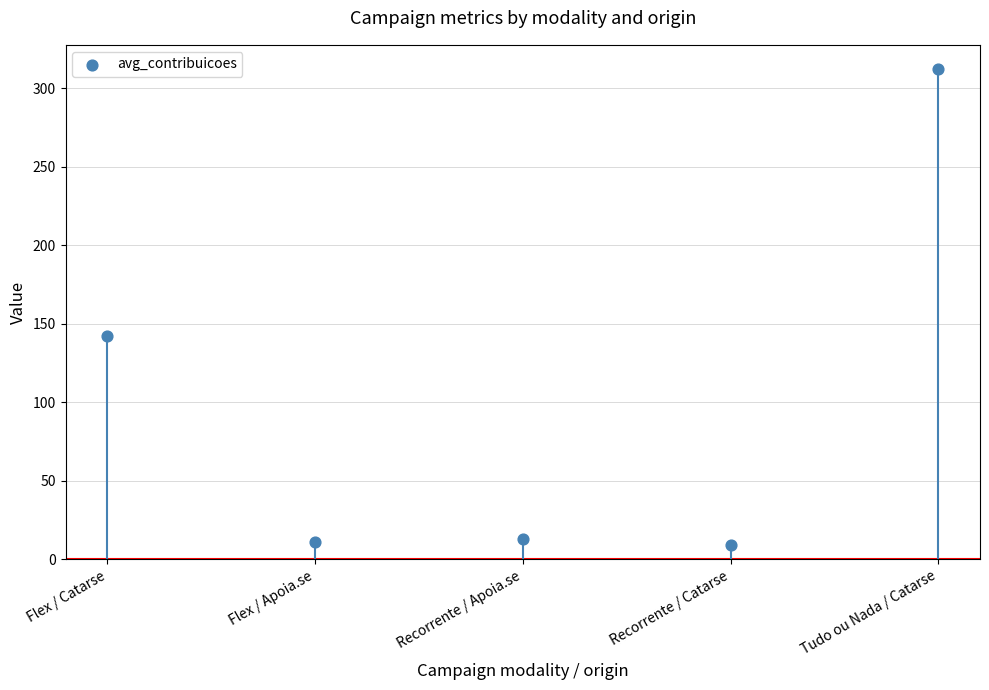

What Y value in the scatter plot is closest to 160?

142.5